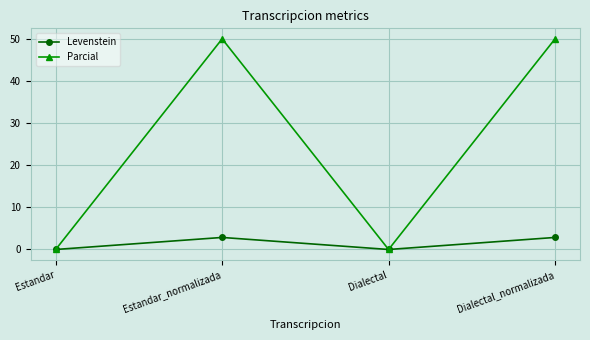

What are all the series names shown in the legend?

Levenstein, Parcial